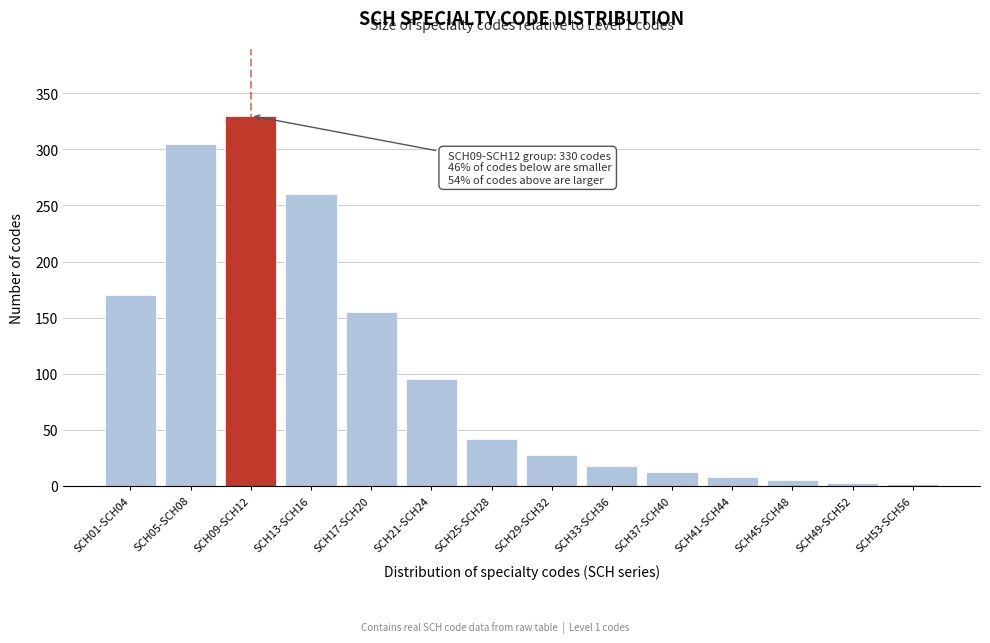

Which label corresponds to the largest value in the chart?

SCH09-SCH12